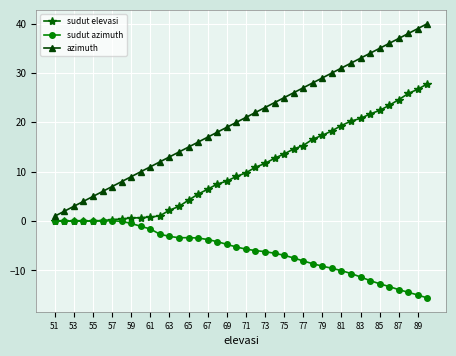

Which series has the widest spread of values?

azimuth